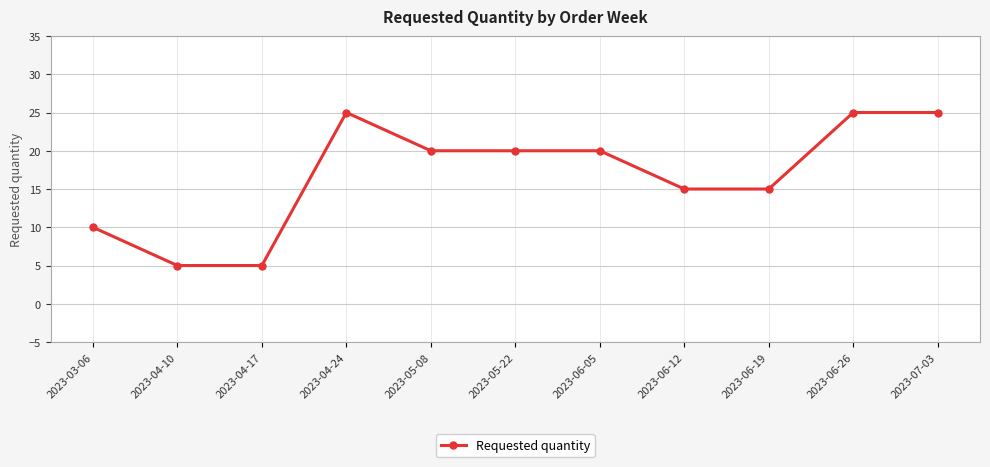

The value at 2023-05-08 is 20. True or false?

True